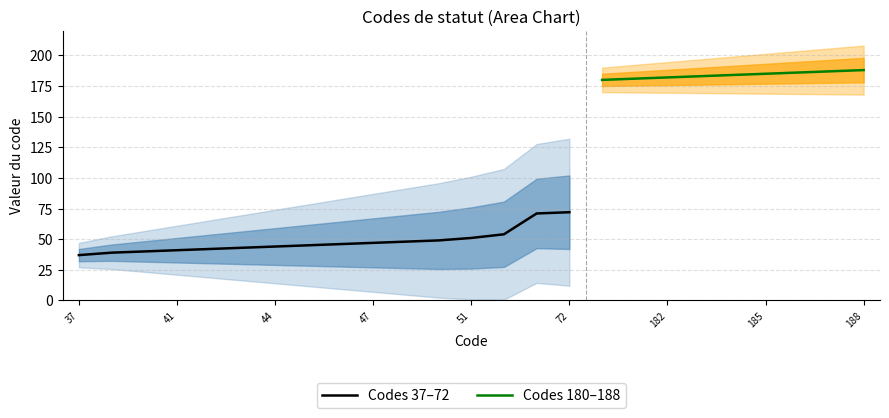

Which has a higher value, 54 or 46?

54